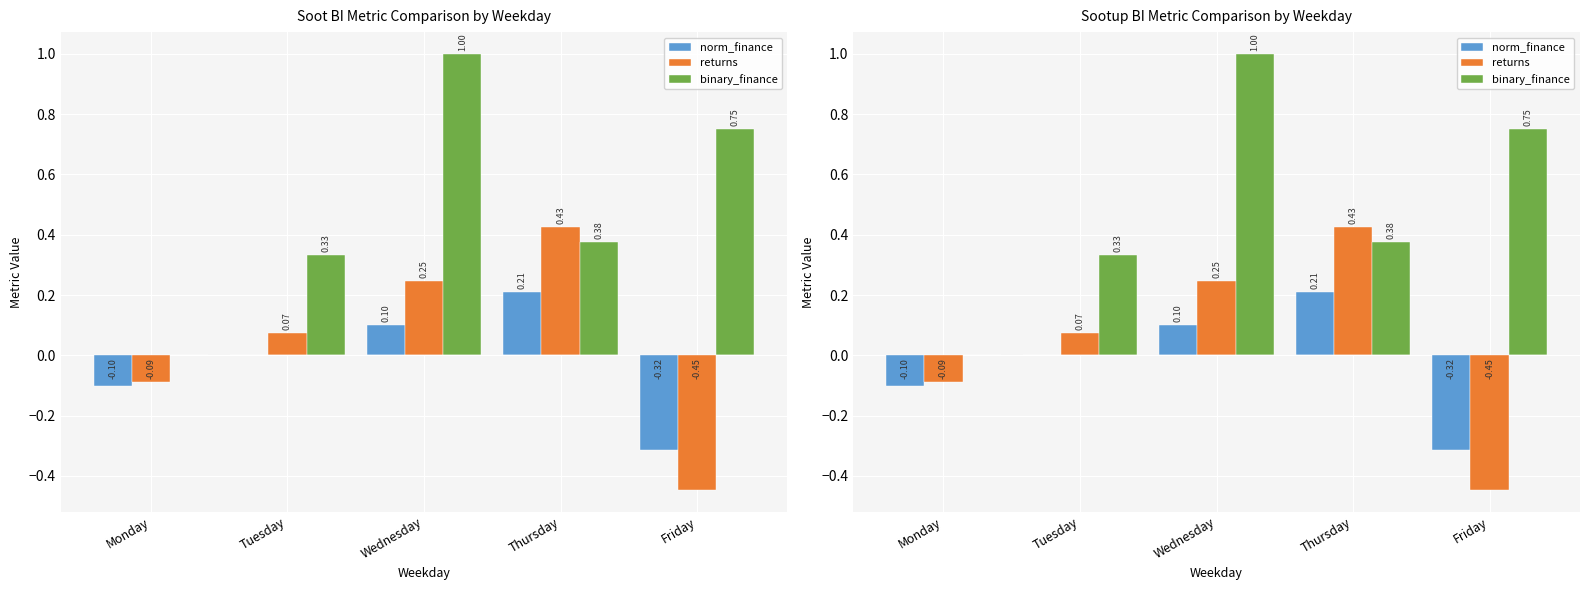

What are all the series names shown in the legend?

norm_finance, returns, binary_finance